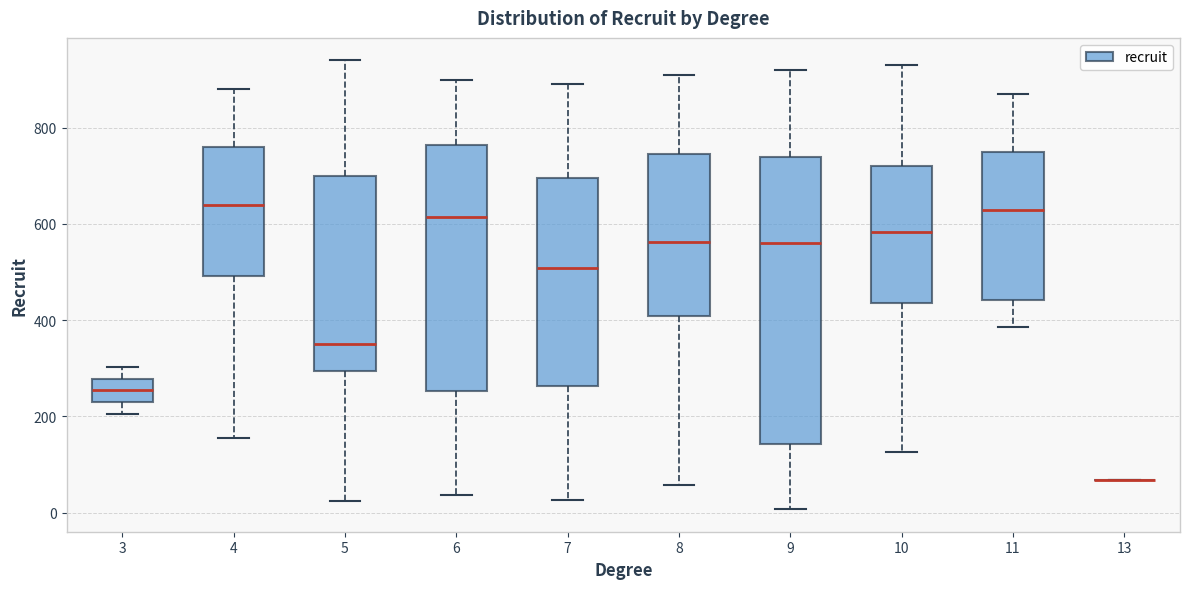

Reading left to right, read every box against the y-axis: the position of its median line, the range the box covers, and the ends of its whiskers. The values are not printed on the chart, so give them approximately, as read against the axis.

3: median 260, box 220 to 280, whiskers 200 to 300
4: median 640, box 500 to 760, whiskers 160 to 880
5: median 360, box 300 to 700, whiskers 20 to 940
6: median 620, box 260 to 760, whiskers 40 to 900
7: median 500, box 260 to 700, whiskers 20 to 900
8: median 560, box 400 to 740, whiskers 60 to 920
9: median 560, box 140 to 740, whiskers 0 to 920
10: median 580, box 440 to 720, whiskers 120 to 940
11: median 640, box 440 to 760, whiskers 380 to 880
13: box collapsed to a line at 60, whiskers 60 to 60